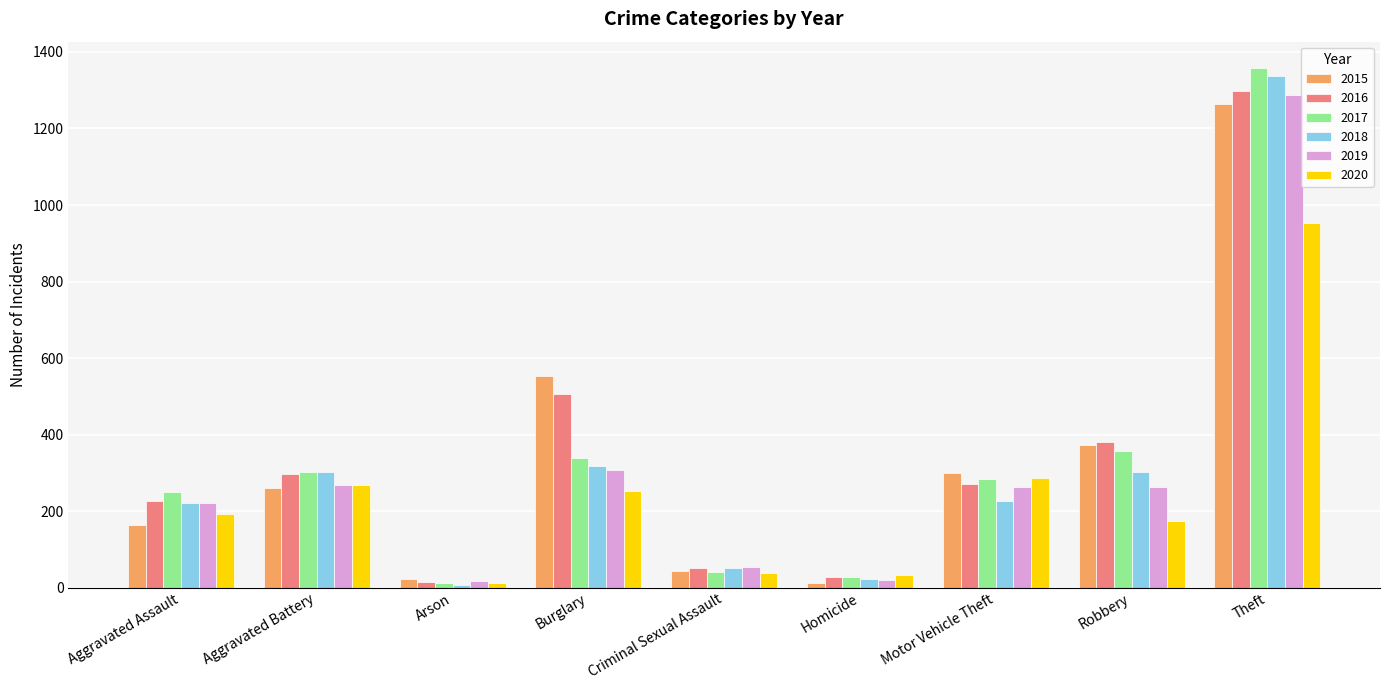

How many series are shown in this chart?

6